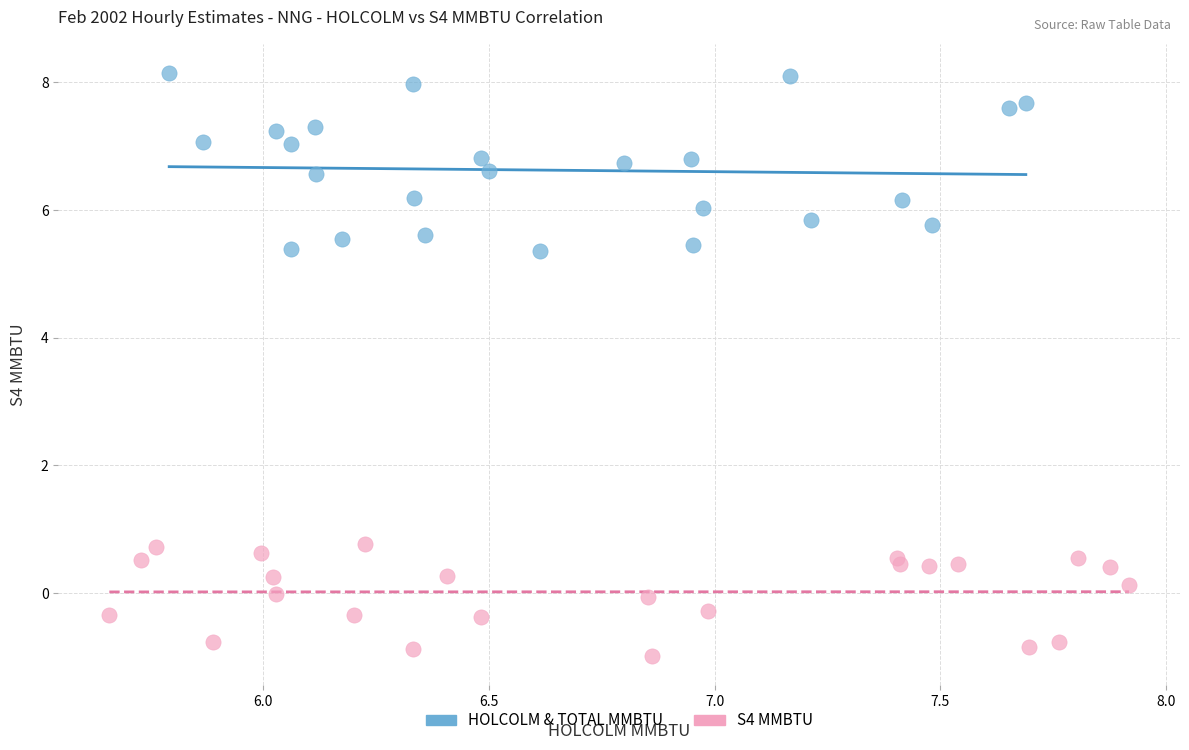

What are all the series names shown in the legend?

HOLCOLM & TOTAL MMBTU, S4 MMBTU